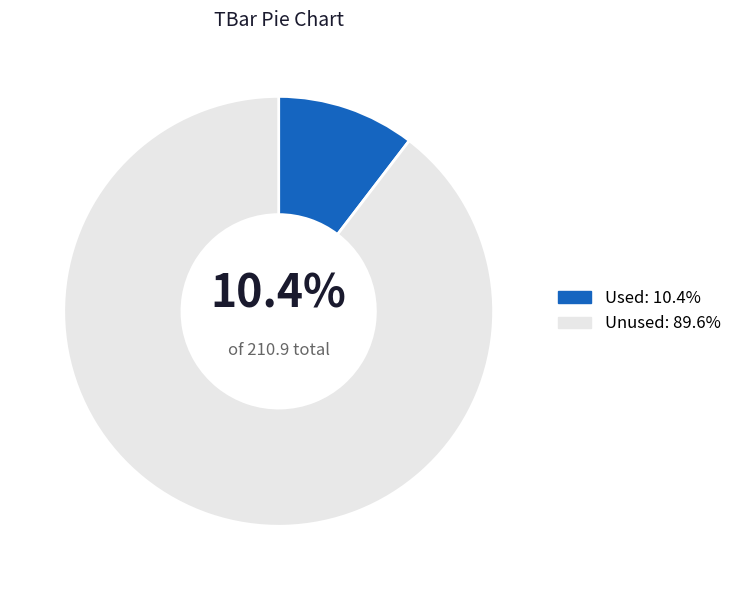

To the nearest percent, what is the difference between the largest and smallest slice percentages?

79%